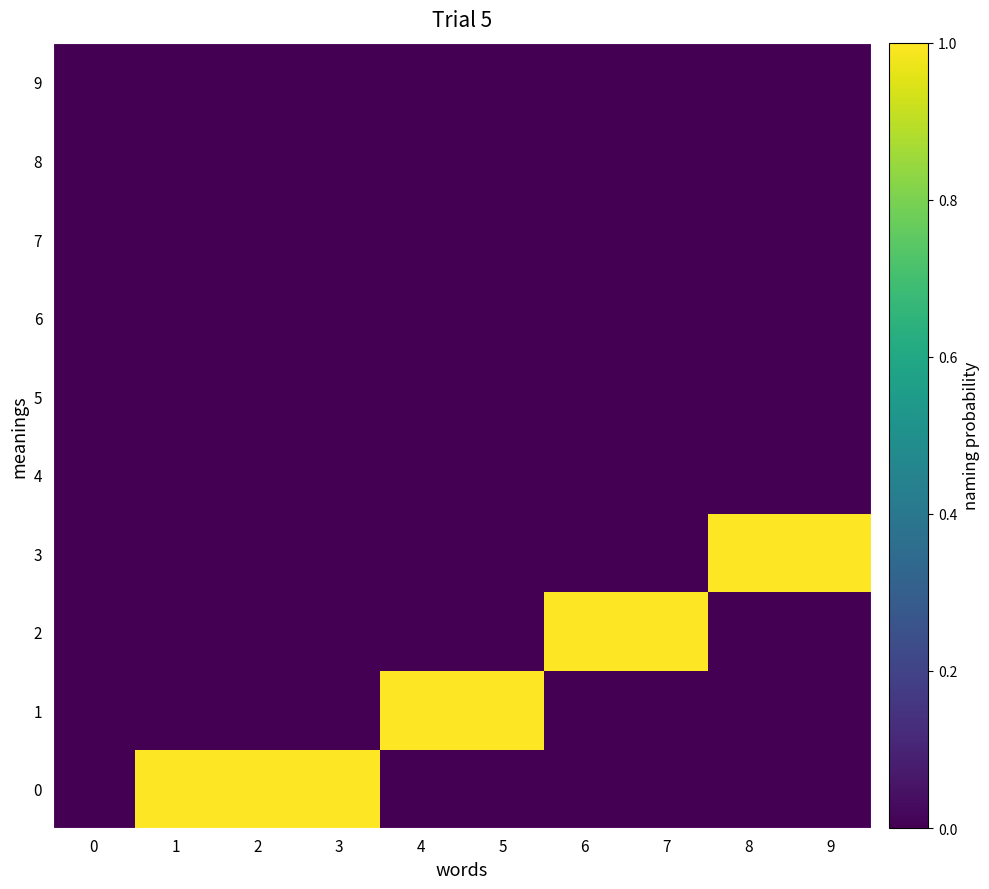

Count the number of categories in the chart.

10